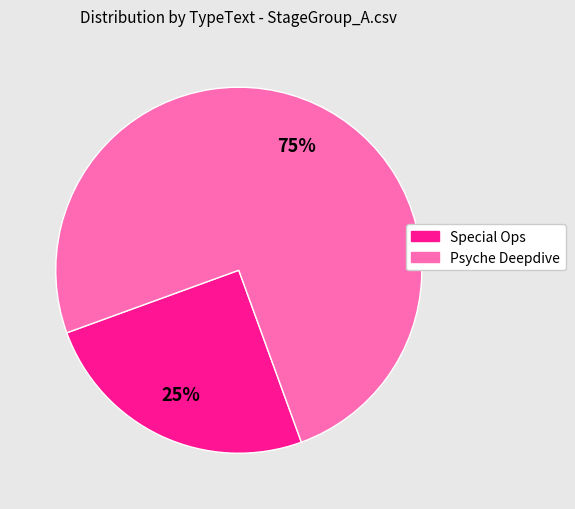

To the nearest percent, what is the combined percentage of Special Ops and Psyche Deepdive?

100%